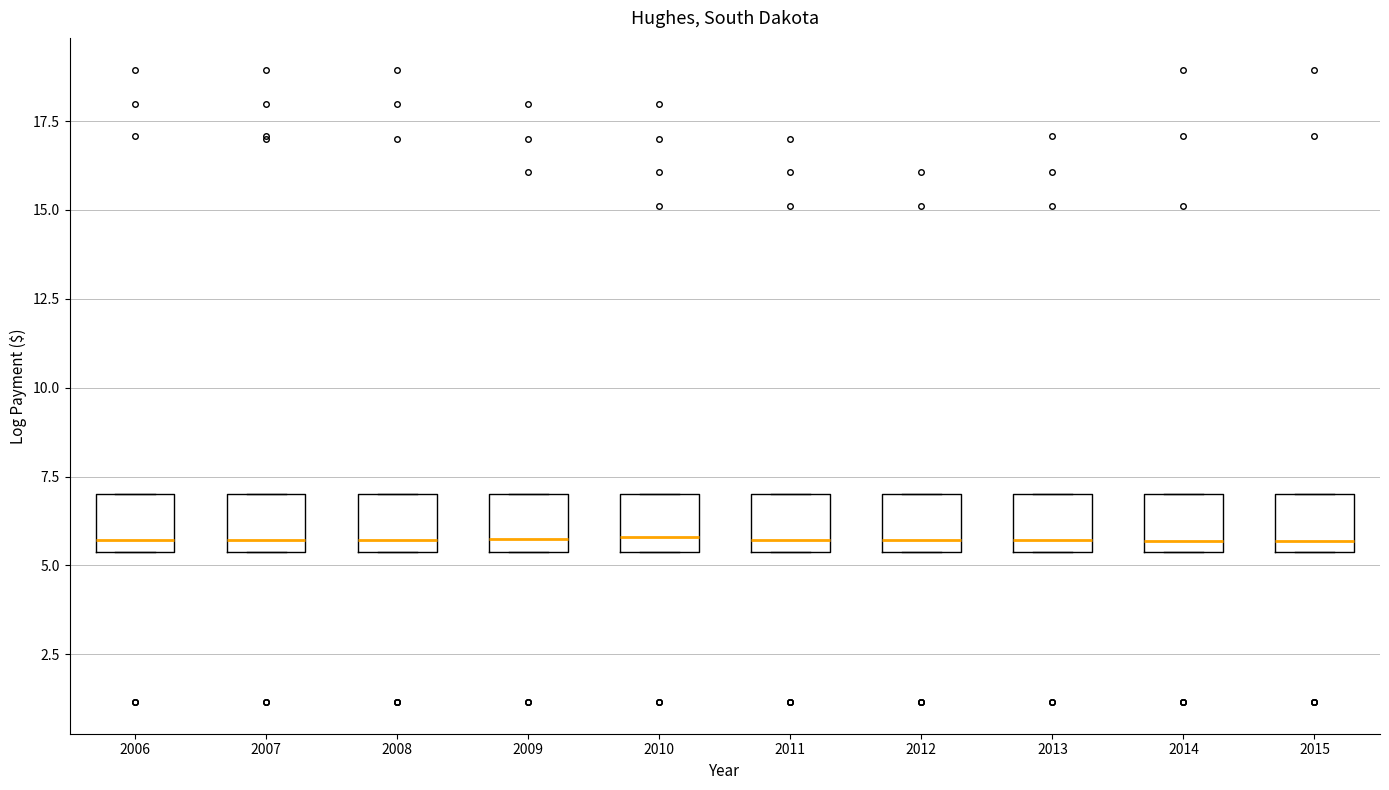

Reading left to right, read every box against the y-axis: the position of its median line, the range the box covers, and the ends of its whiskers. The values are not printed on the chart, so give them approximately, as read against the axis.

2006: median 5.5 (just above the box's lower edge), box 5.5 to 7.0, whiskers 5.5 to 7.0
2007: median 5.5 (just above the box's lower edge), box 5.5 to 7.0, whiskers 5.5 to 7.0
2008: median 5.5 (just above the box's lower edge), box 5.5 to 7.0, whiskers 5.5 to 7.0
2009: median 5.5 (just above the box's lower edge), box 5.5 to 7.0, whiskers 5.5 to 7.0
2010: median 6.0, box 5.5 to 7.0, whiskers 5.5 to 7.0
2011: median 5.5 (just above the box's lower edge), box 5.5 to 7.0, whiskers 5.5 to 7.0
2012: median 5.5 (just above the box's lower edge), box 5.5 to 7.0, whiskers 5.5 to 7.0
2013: median 5.5 (just above the box's lower edge), box 5.5 to 7.0, whiskers 5.5 to 7.0
2014: median 5.5 (just above the box's lower edge), box 5.5 to 7.0, whiskers 5.5 to 7.0
2015: median 5.5 (just above the box's lower edge), box 5.5 to 7.0, whiskers 5.5 to 7.0